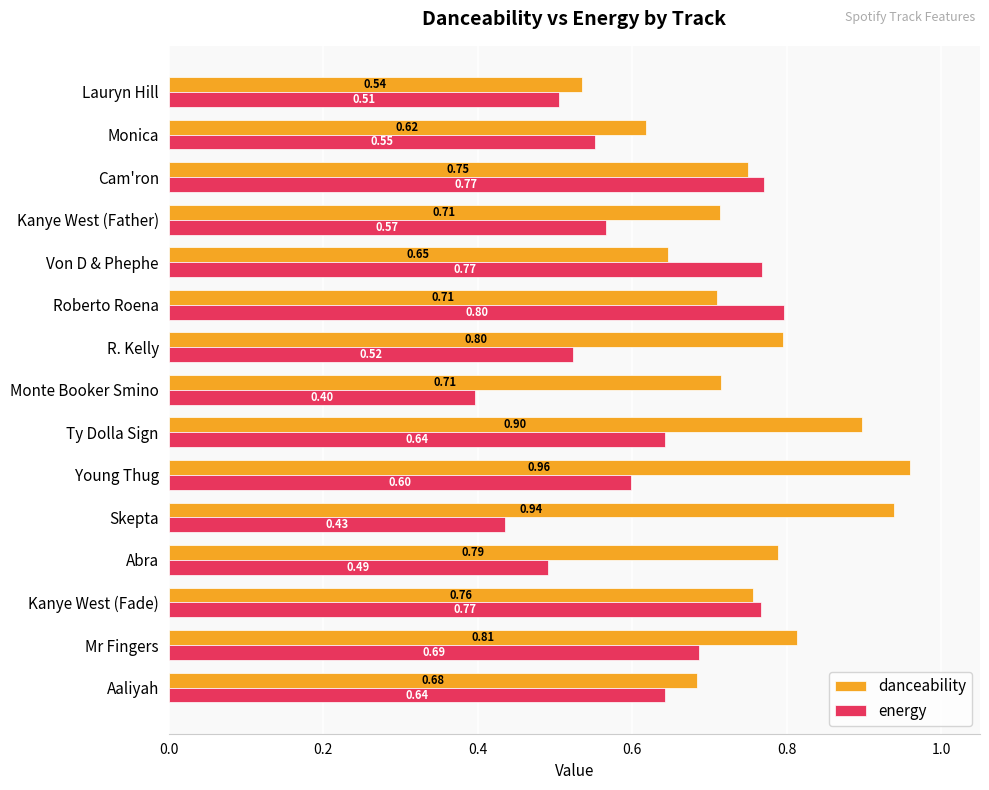

What is the average value of the energy series?

0.6